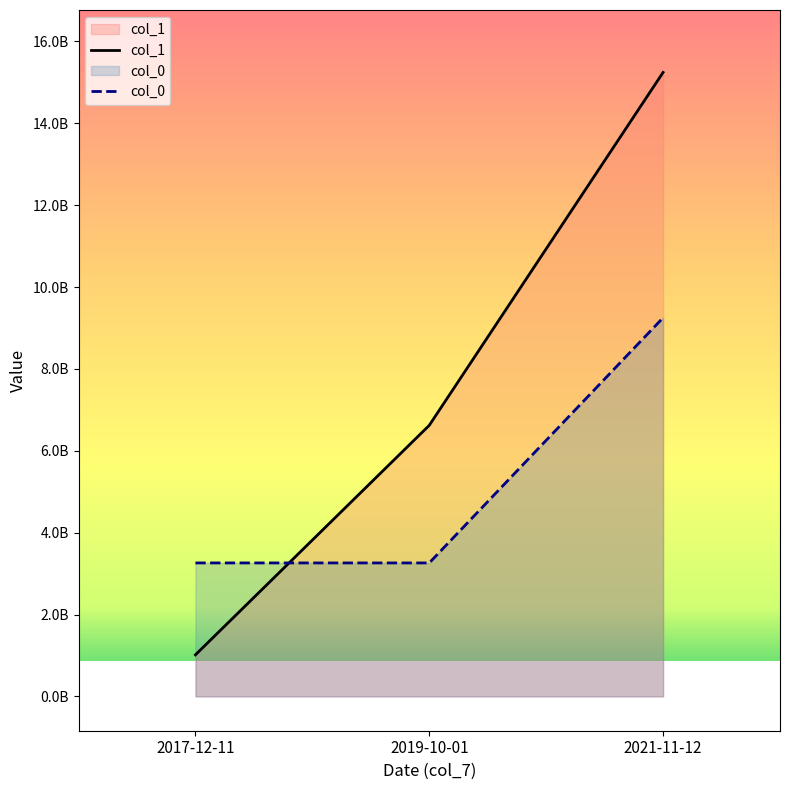

Reading right to left, list all the values displayed in this chart.

col_1: 15243152140	6621804912	1015595176
col_0: 9250499593	3260444947	3260444947